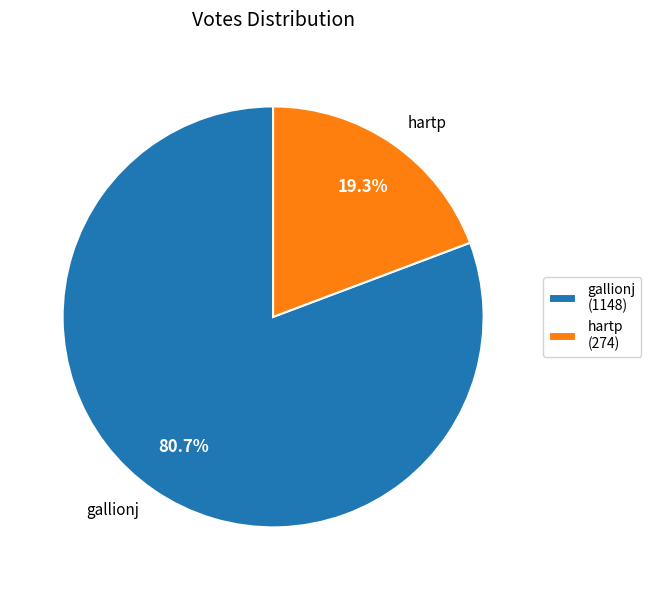

Rank the categories by value from lowest to highest.

hartp, gallionj